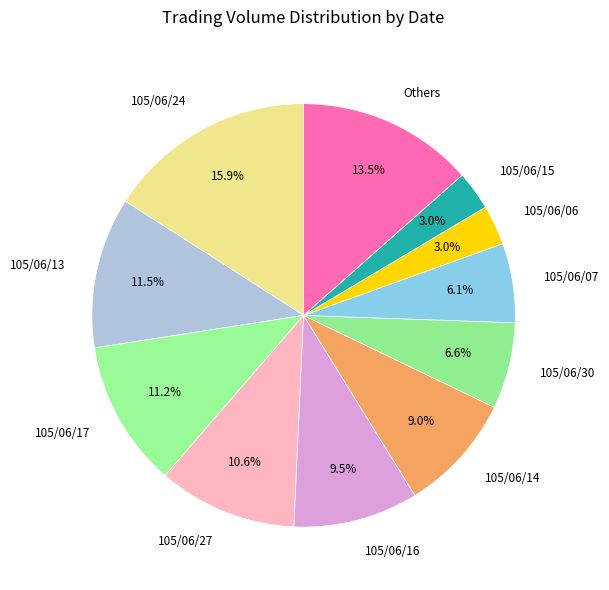

How many segments does this pie chart have?

11